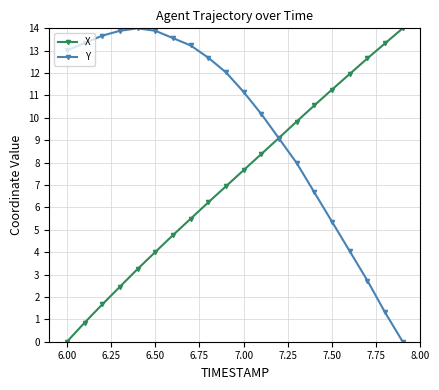

True or false: X has more than 2 points higher than both neighbors.

False